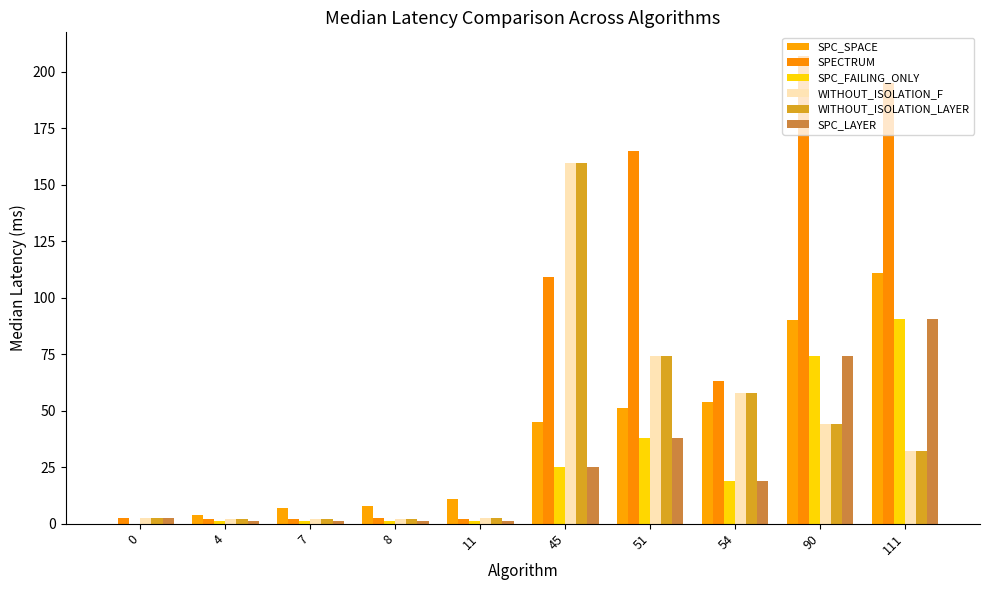

What is the greatest value displayed?

207.0